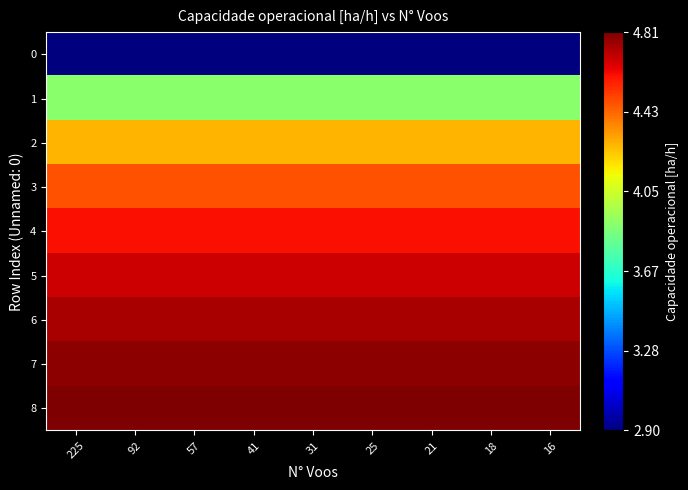

At 92, list the series in order from largest to smallest.

8, 7, 6, 5, 4, 3, 2, 1, 0